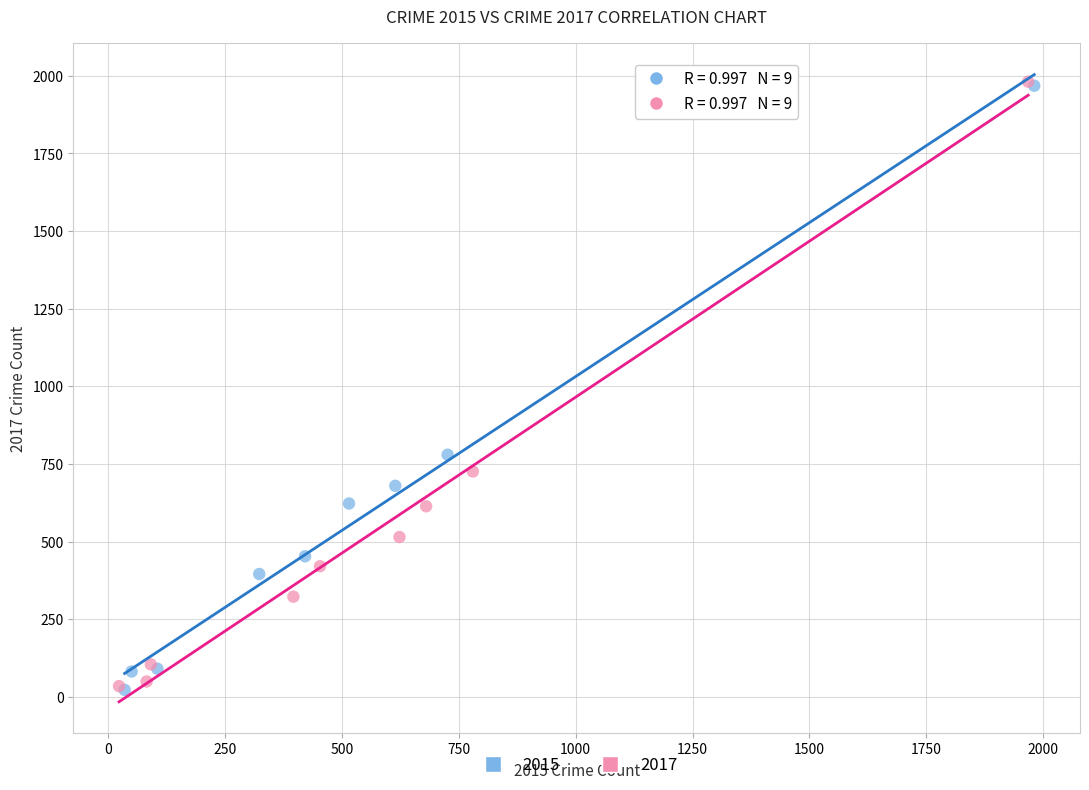

Which series has the largest Y range (max minus min)?

2017